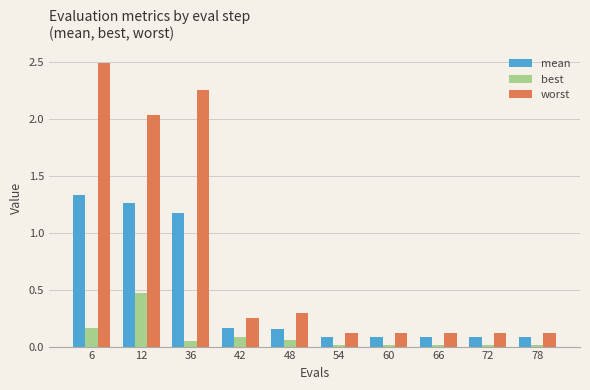

List the series in order of their peak value, highest first.

worst, mean, best